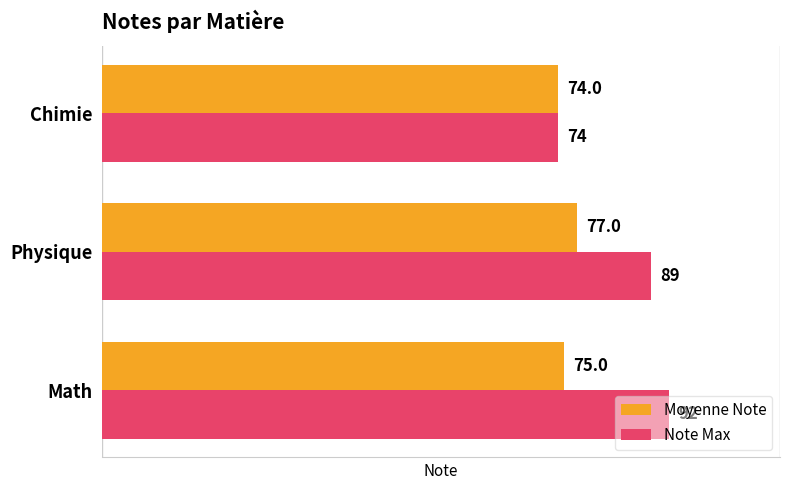

What is the sum of the Moyenne Note values at Math and Chimie?

149